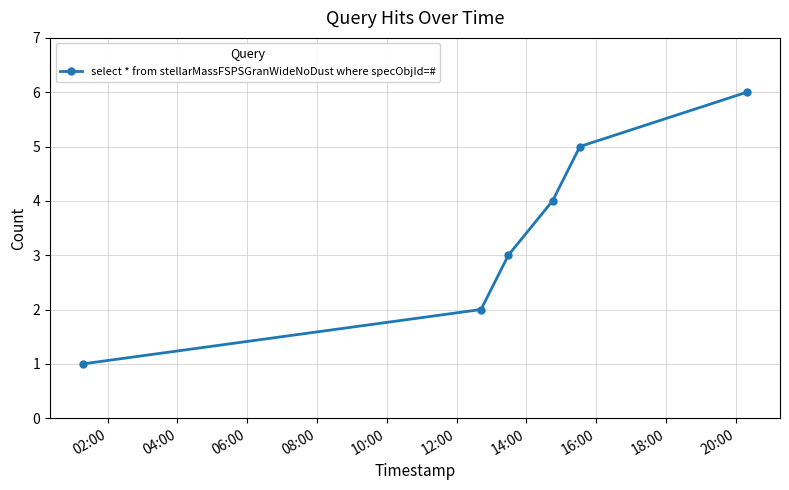

What is the maximum value shown in the chart?

6